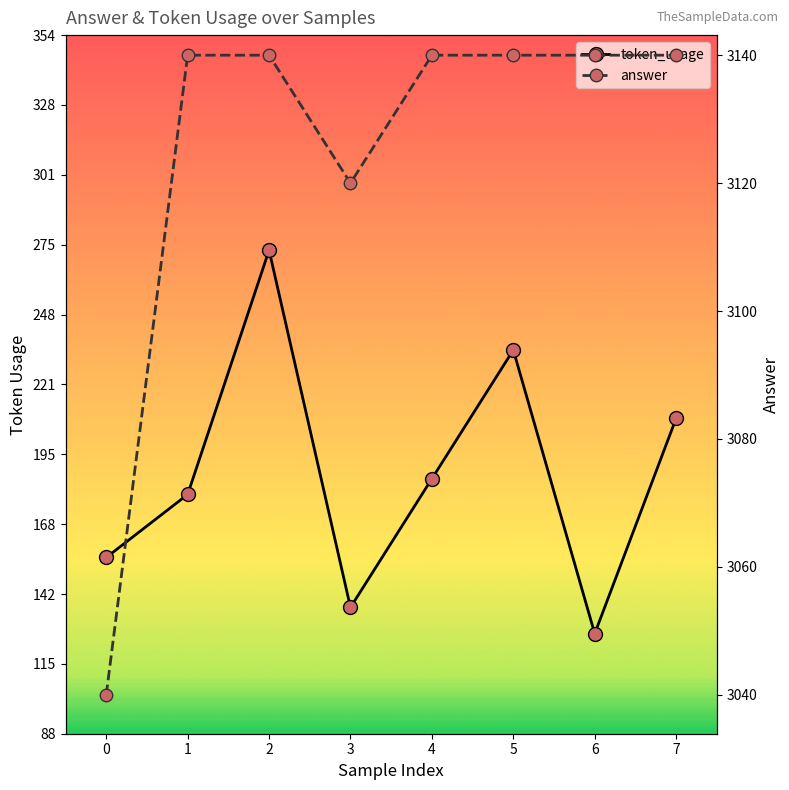

What is the minimum value shown in the chart?

127